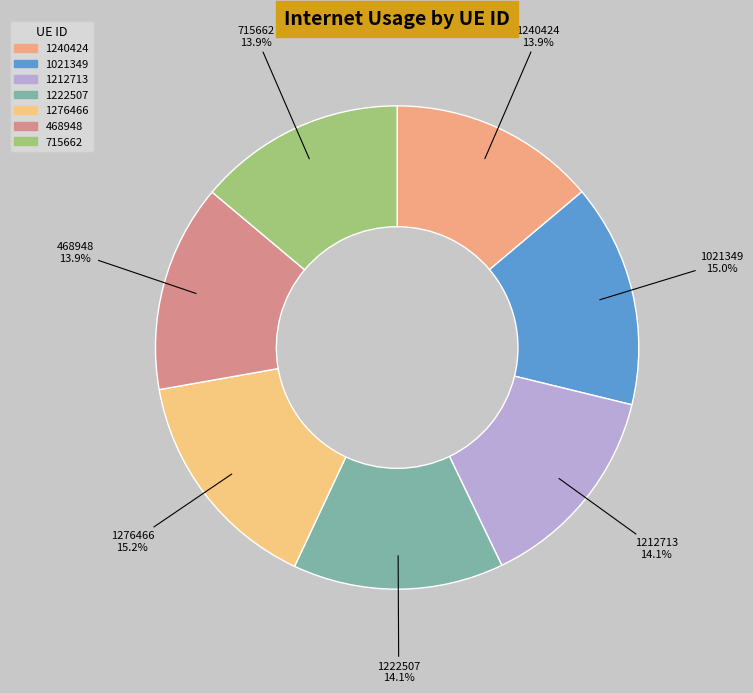

How many slices are in this pie chart?

7